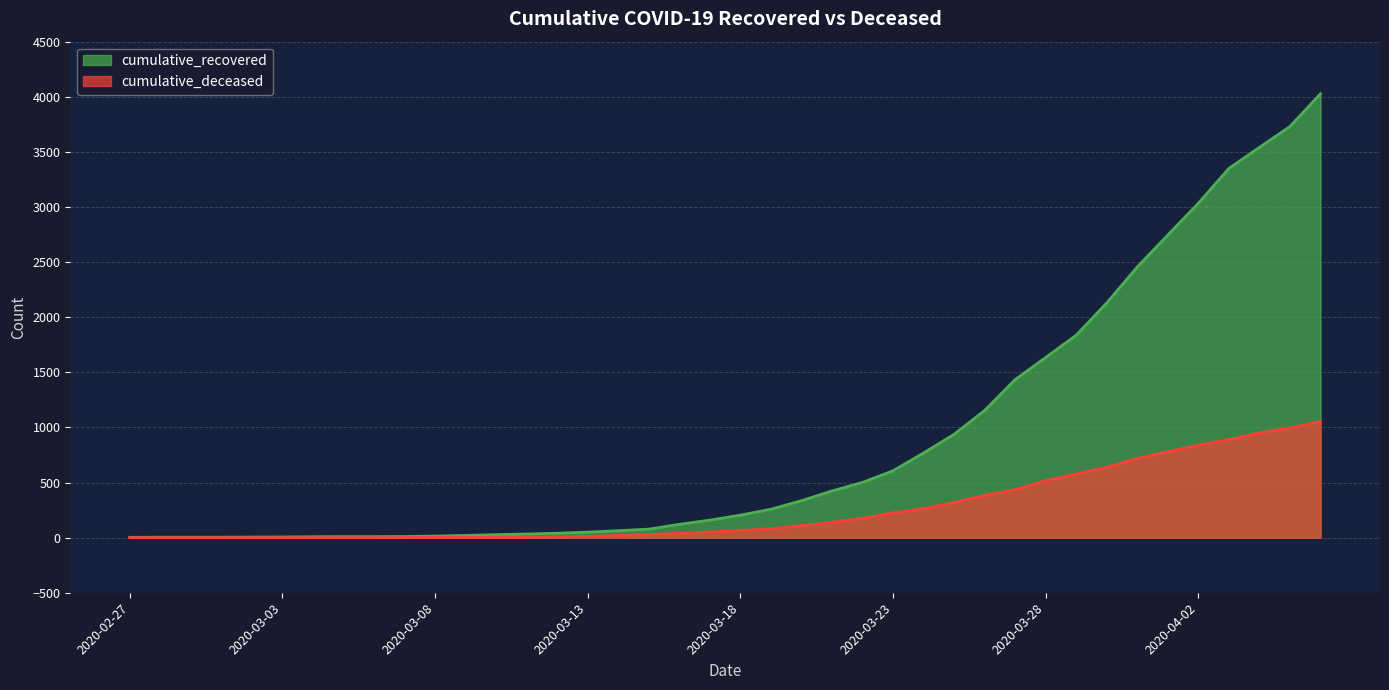

True or false: cumulative_recovered and cumulative_deceased intersect in this chart.

False